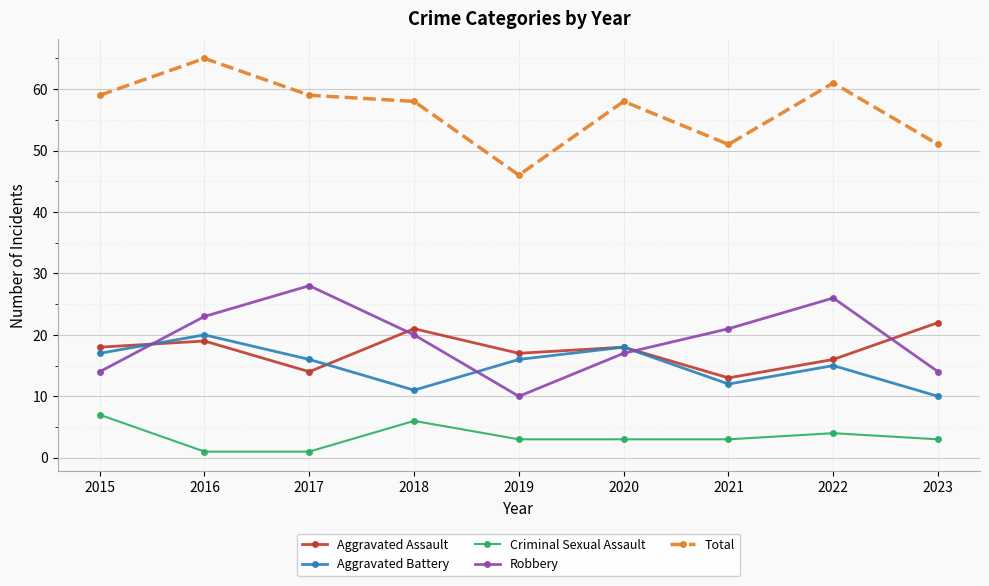

At which category is the sum across all series the highest?

2016